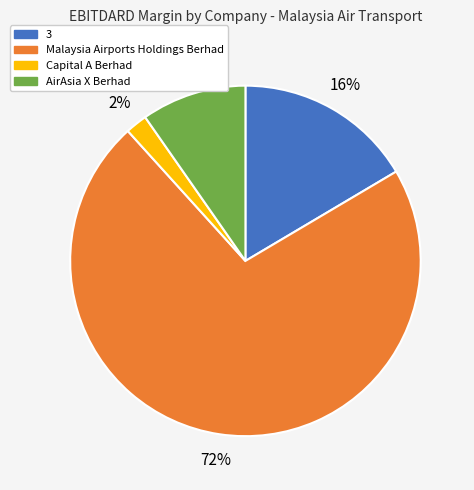

Is it true that 3 is 26% of the pie?

False